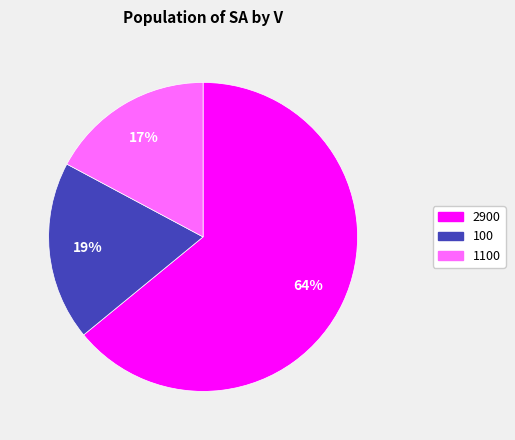

Does any single category account for the majority?

Yes